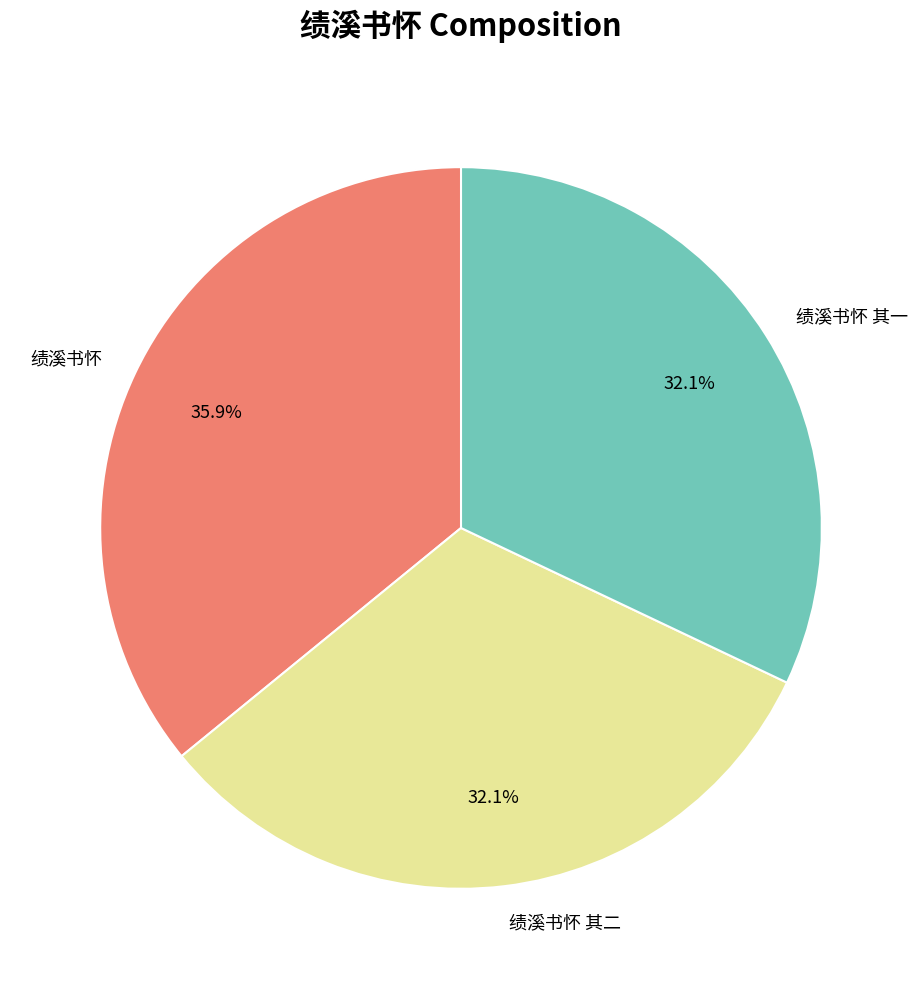

Is there a majority slice in this chart?

No